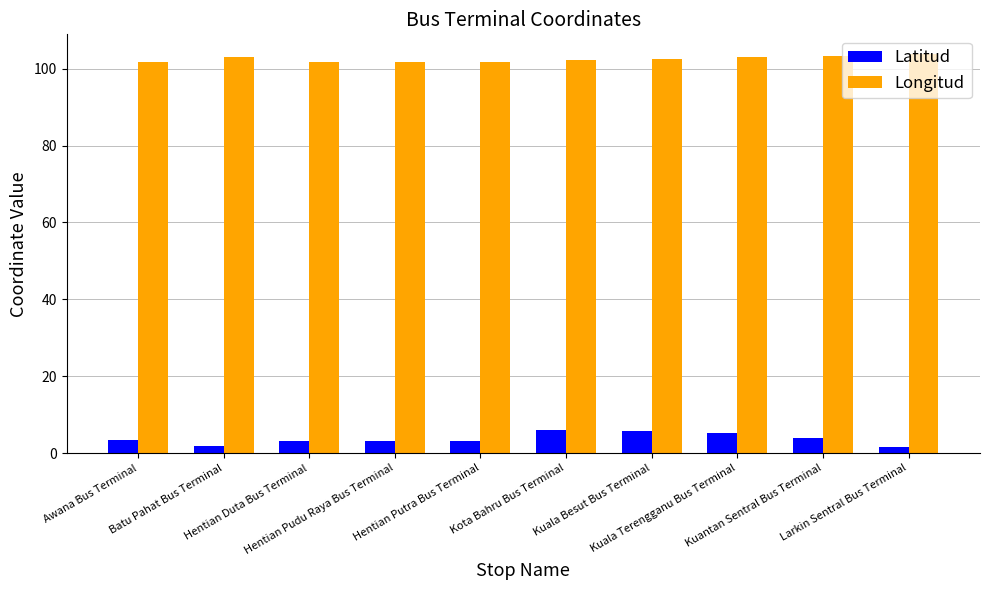

List the series in order of their overall mean, highest first.

Longitud, Latitud